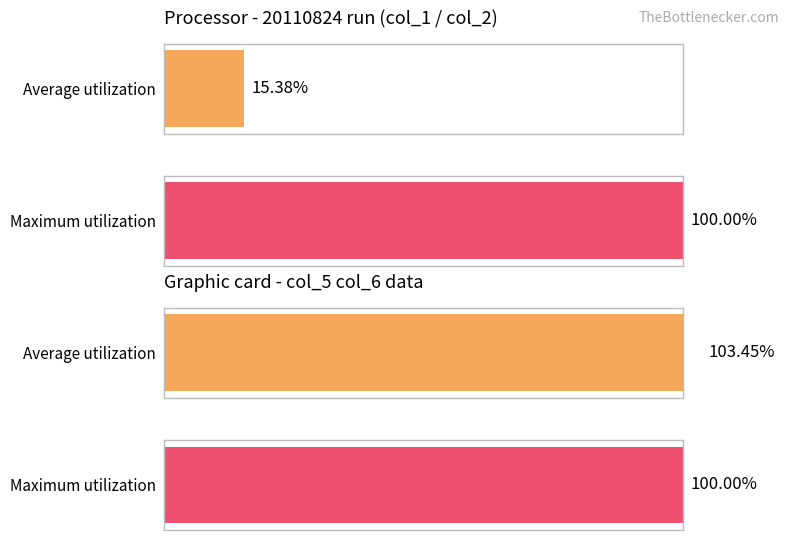

Which series has the widest spread of values?

Average utilization